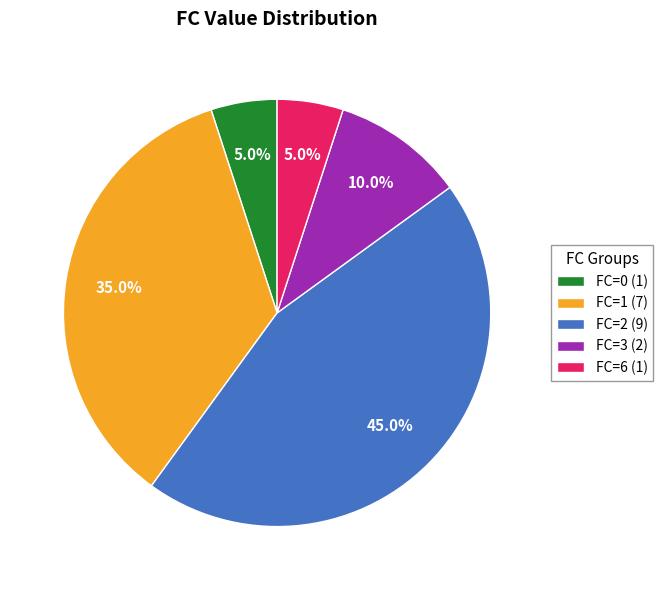

Is there any slice that represents more than half of the pie?

No